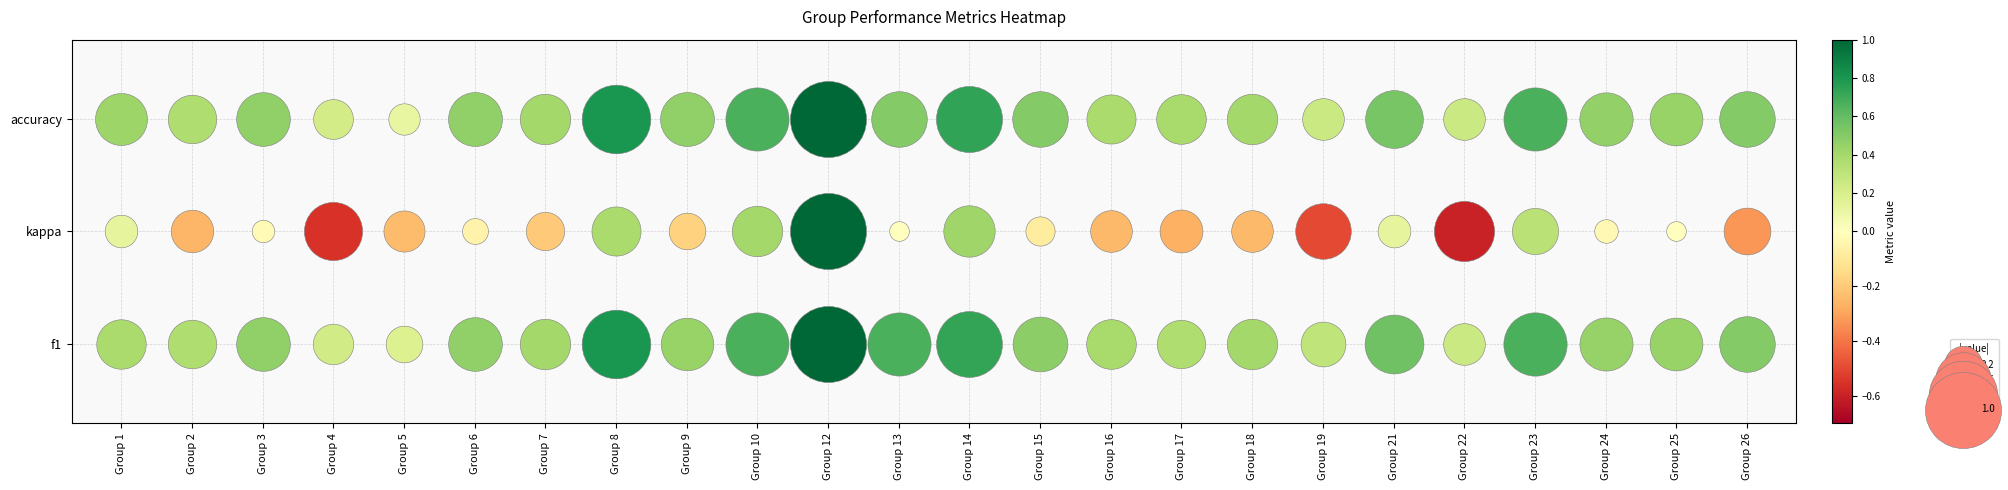

Rank the series by their maximum value, from highest to lowest.

f1, kappa, accuracy